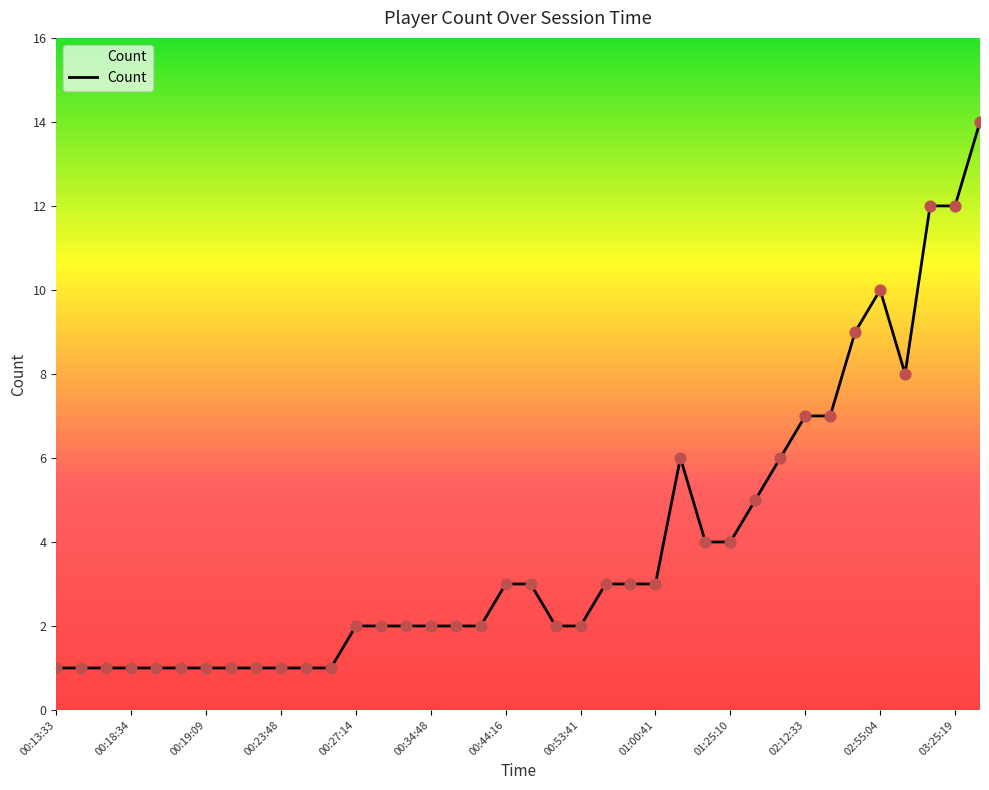

What is the difference between the maximum and minimum values?

13